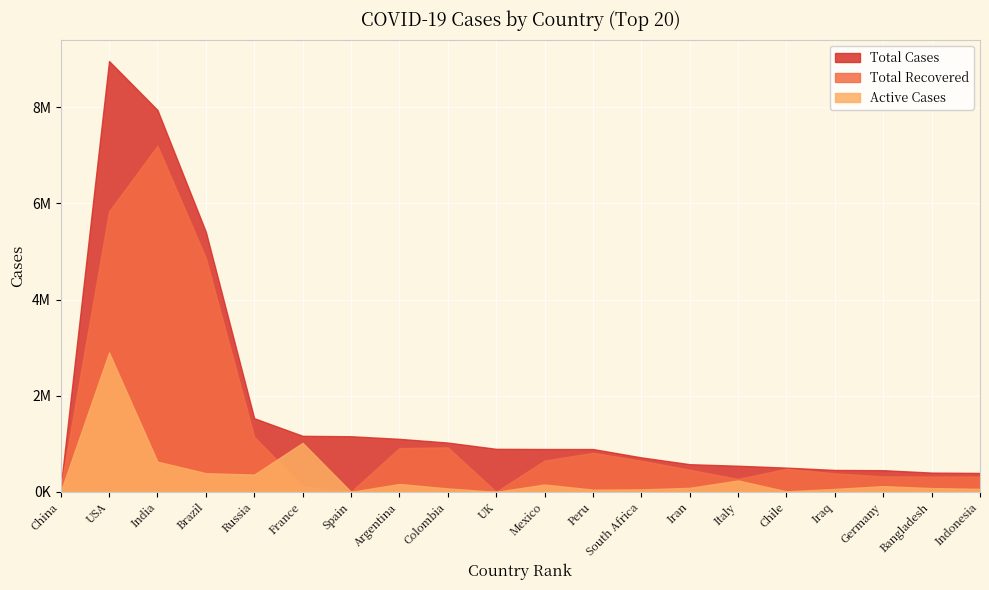

Rank the series by their average value, from highest to lowest.

Total Cases, Total Recovered, Active Cases